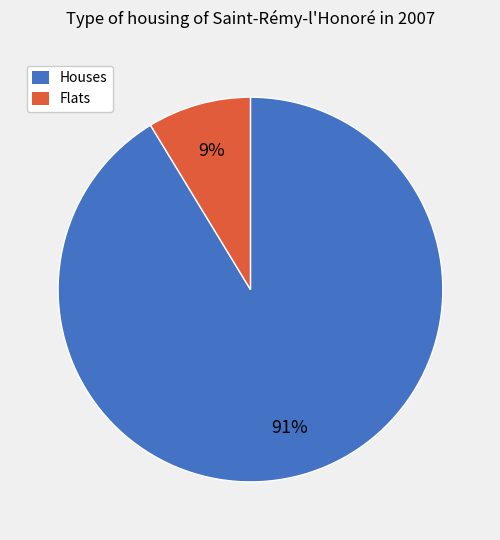

Count the number of slices in the pie.

2